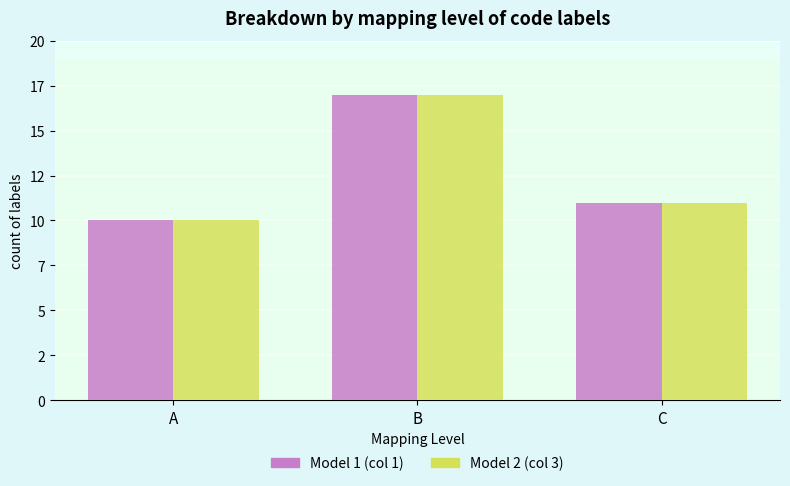

Are the bars horizontal?

No